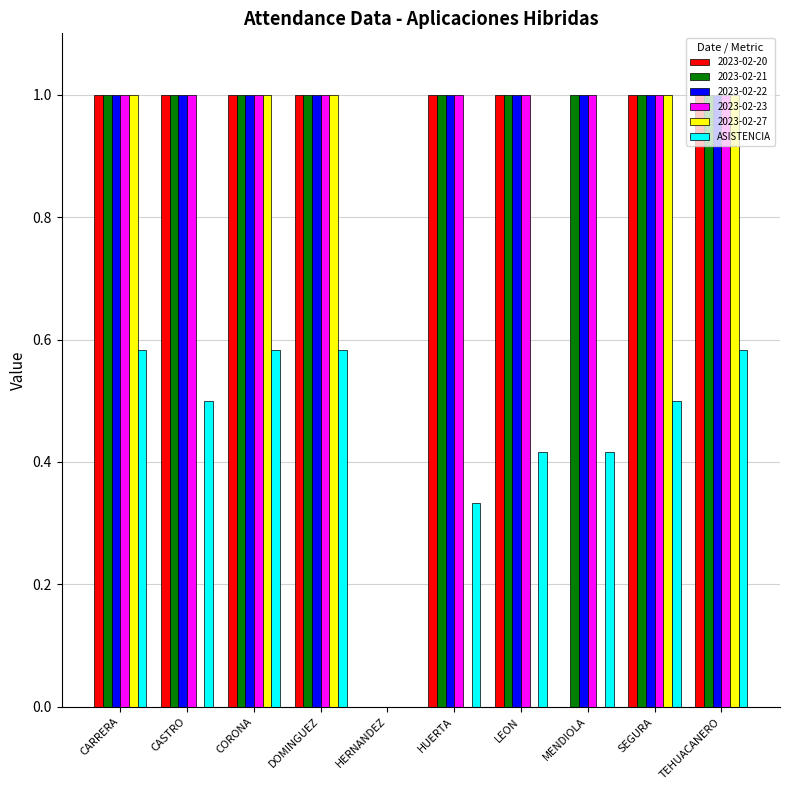

What is the highest value of the 2023-02-27 series?

1.0